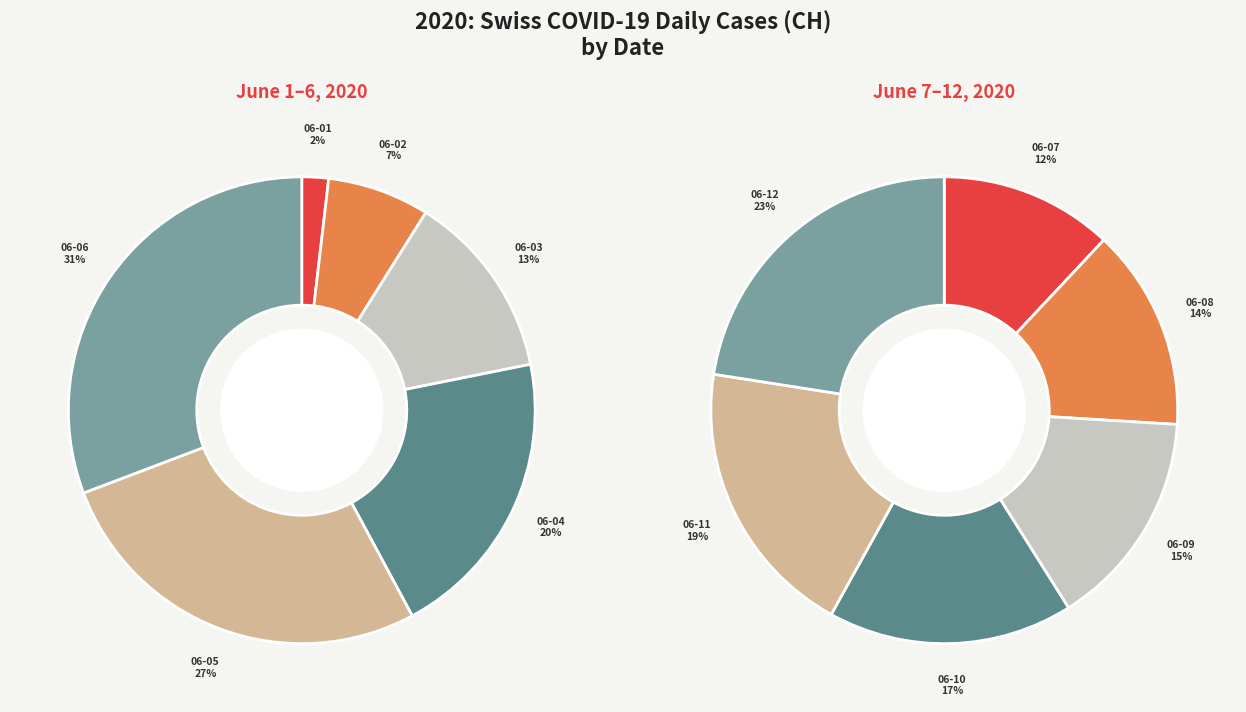

Is there a majority slice in this chart?

No